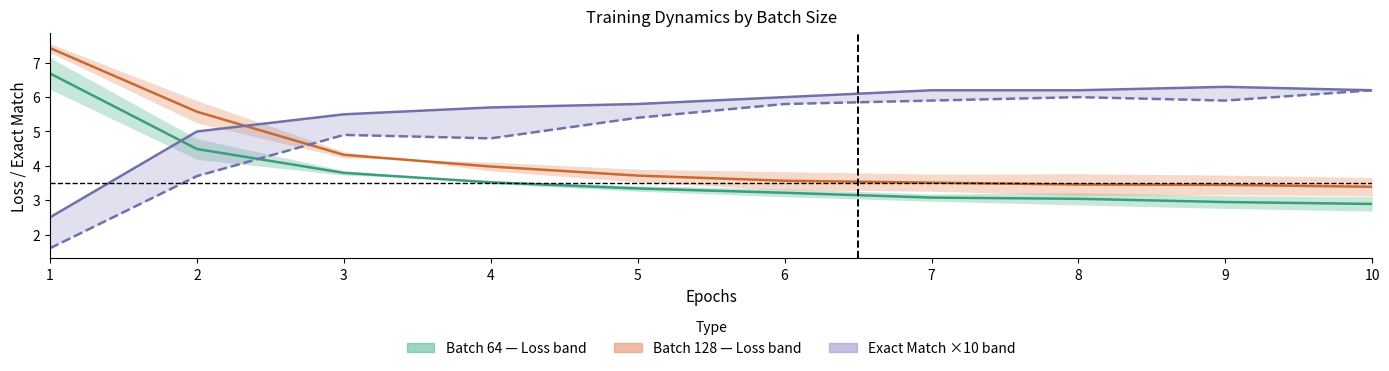

List the series in order of their overall mean, lowest first.

Batch 64 Loss centre, Batch 128 Loss centre, Exact Match ×10 Batch 128, Exact Match ×10 Batch 64